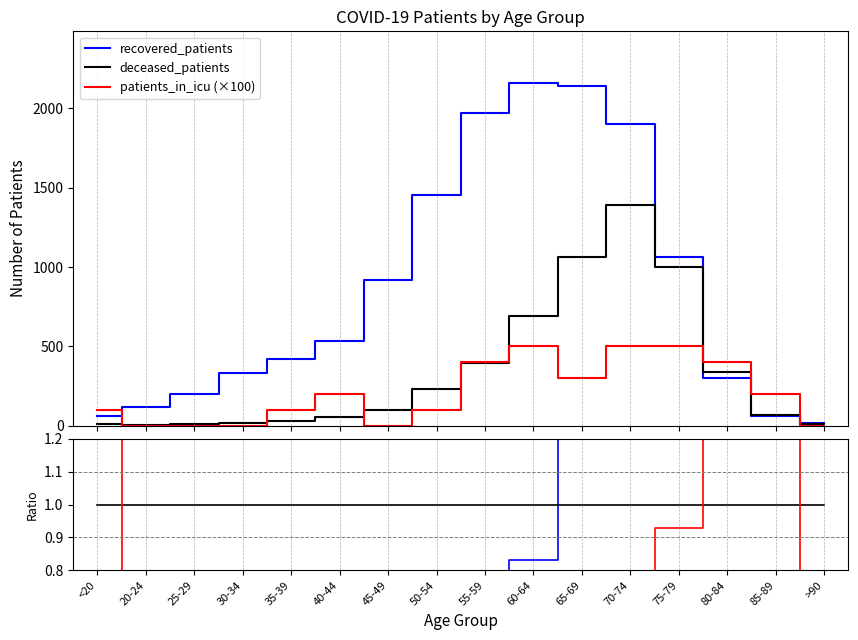

What is the difference between the recovered_patients values at 65-69 and 50-54?

689.0